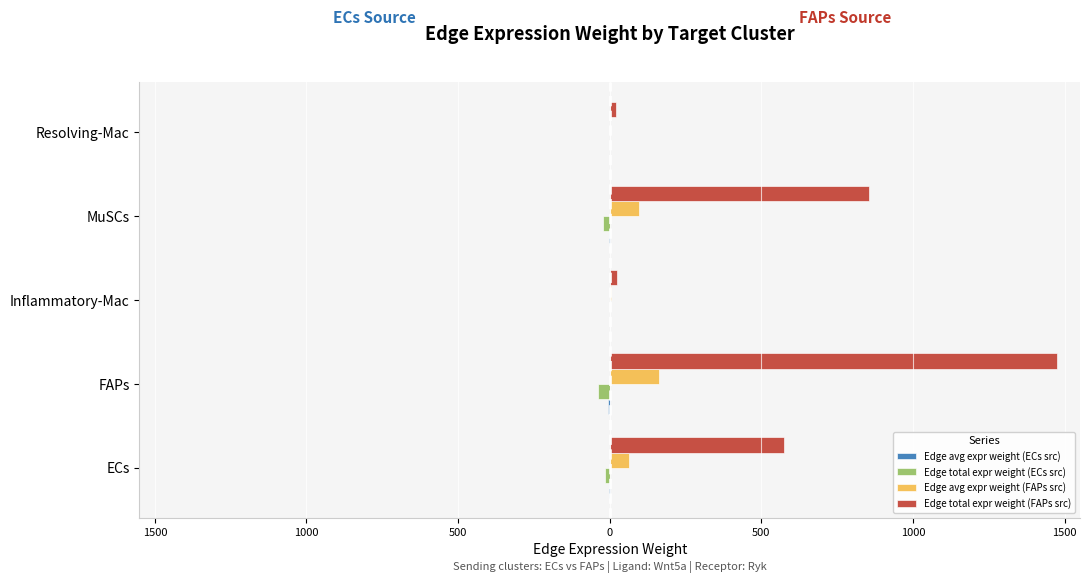

What are all the series names shown in the legend?

Edge avg expr weight (ECs src), Edge total expr weight (ECs src), Edge avg expr weight (FAPs src), Edge total expr weight (FAPs src)